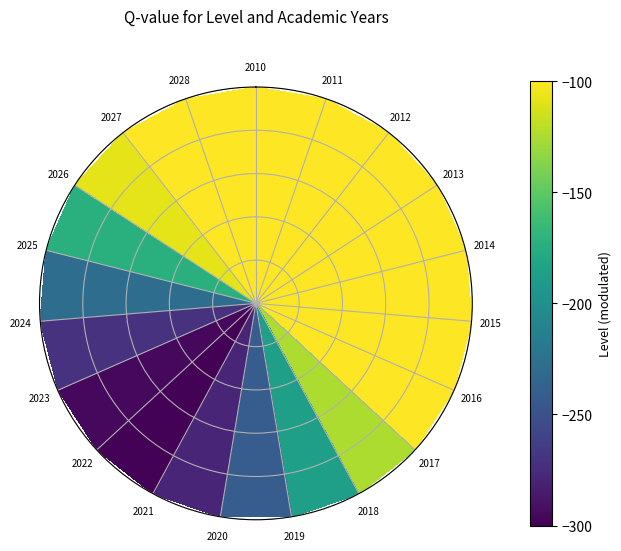

What is the difference between the maximum and minimum values?

398.3